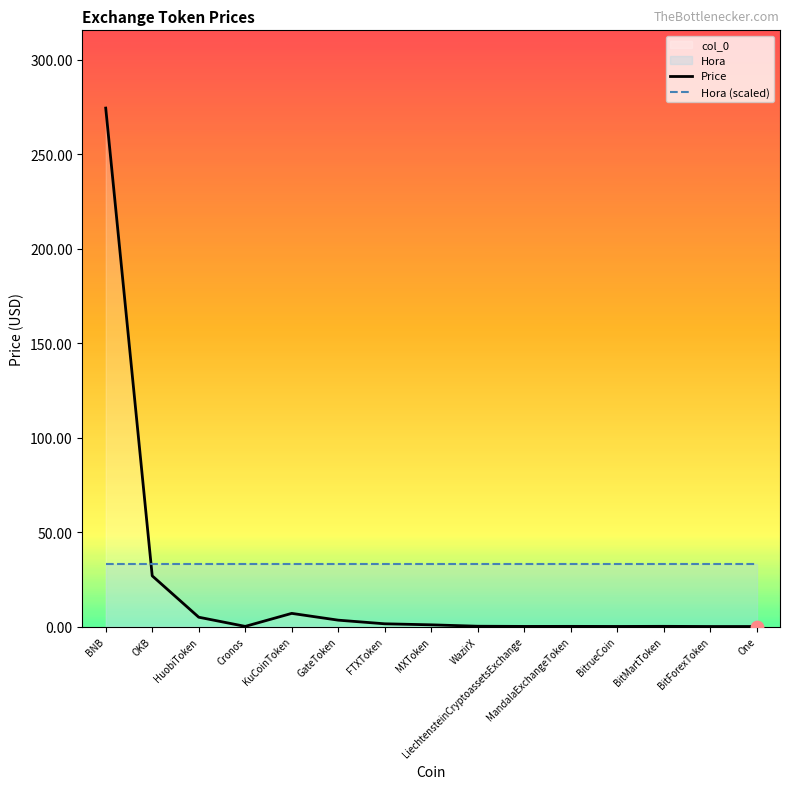

At which category is the sum across all series the highest?

BNB